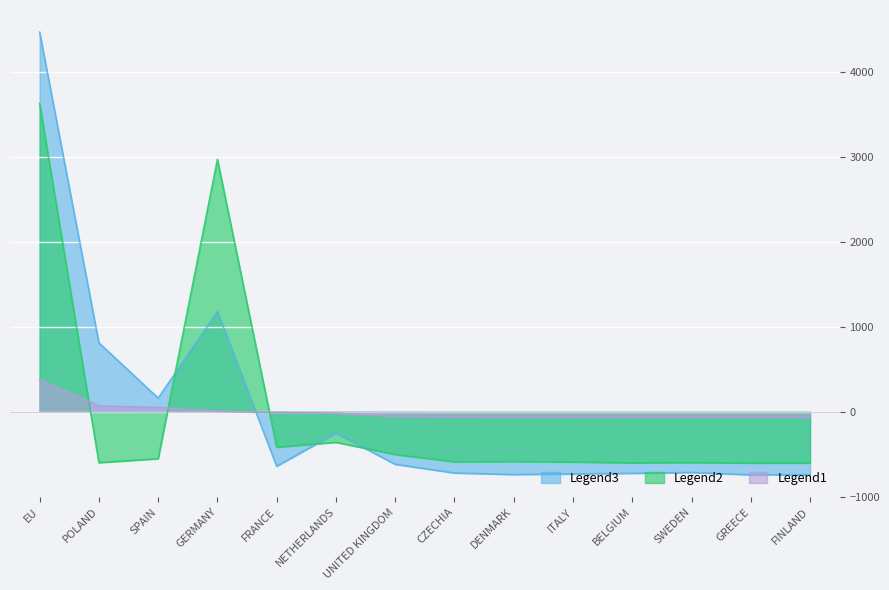

What is the maximum value for Legend1?

380.0